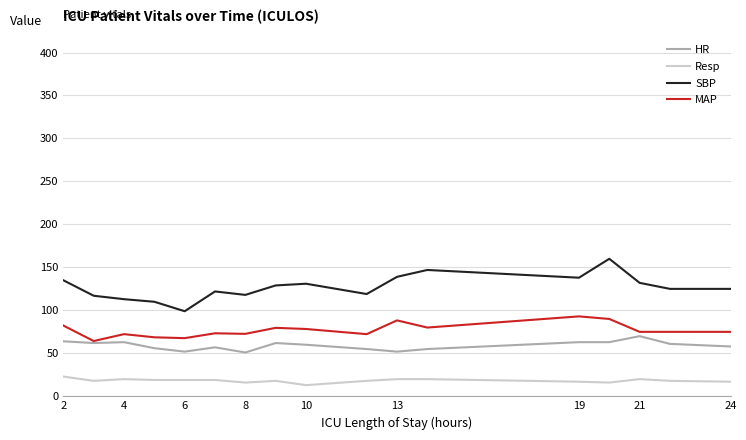

List the series in order of their peak value, highest first.

SBP, MAP, HR, Resp